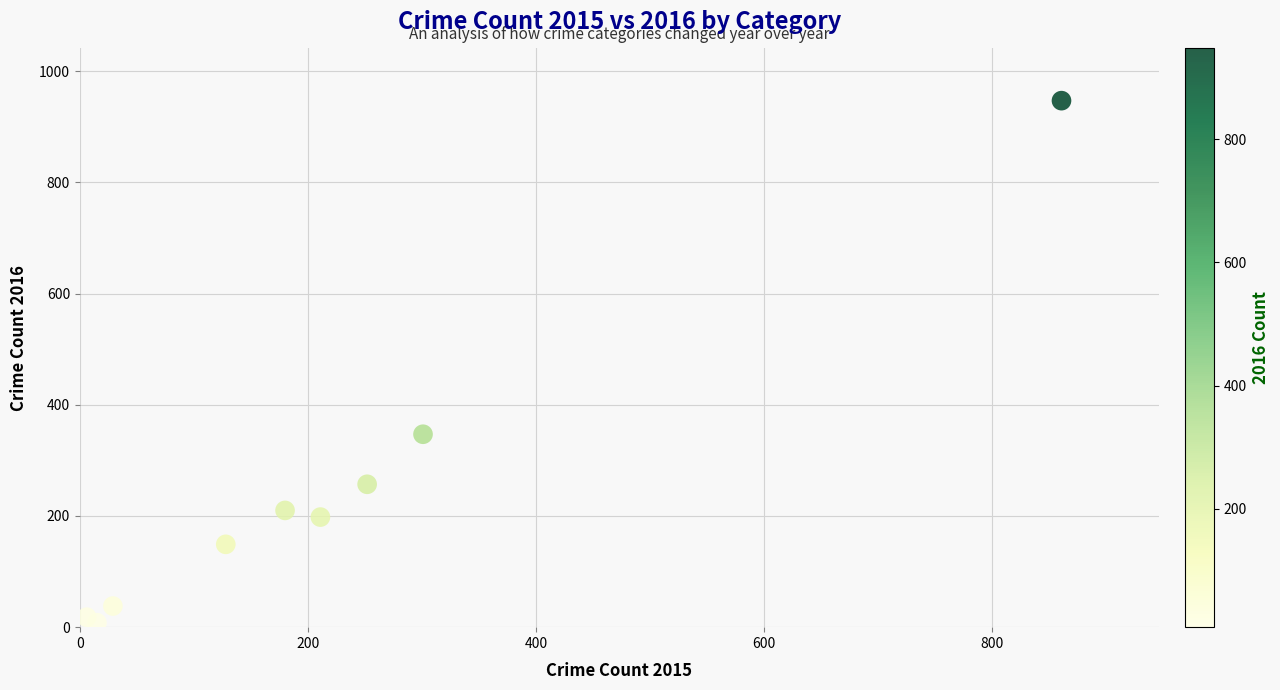

What Y value in the scatter plot is closest to 477?

347